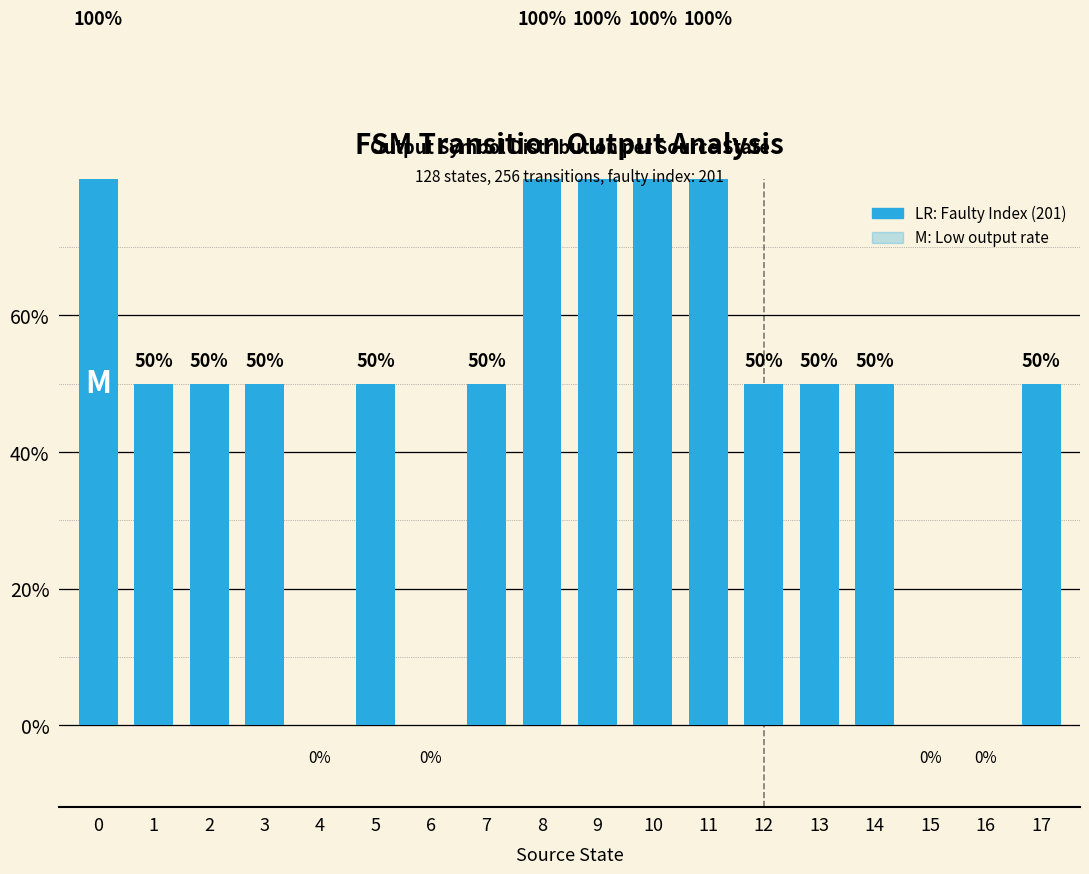

How many data points are above 0?

14